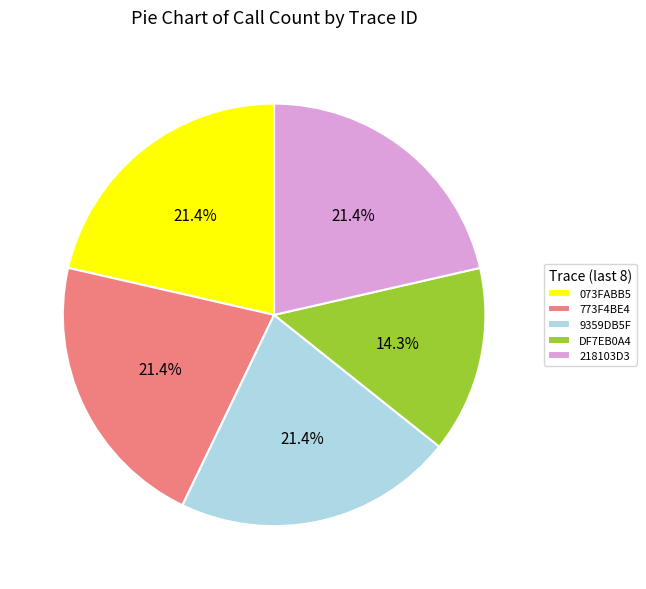

What is the total percentage of DF7EB0A4 and 9359DB5F?

35.7%